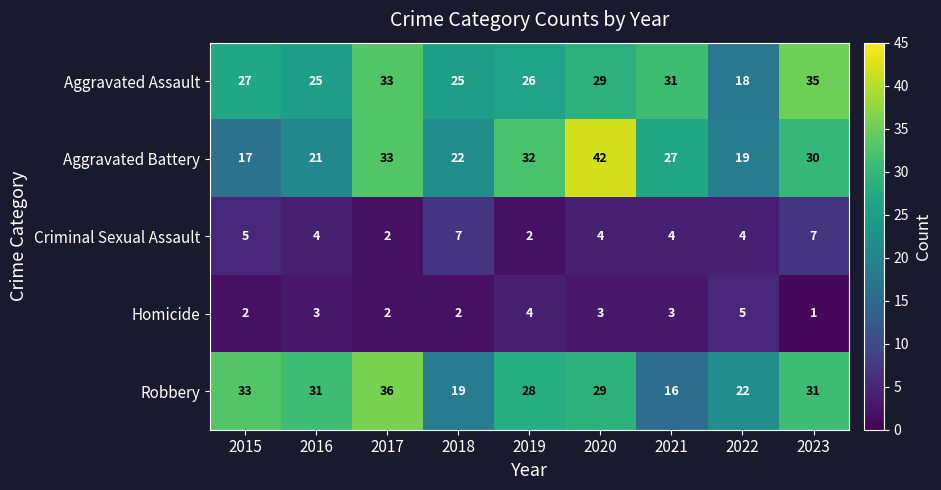

At which label does Robbery first exceed 29?

2015